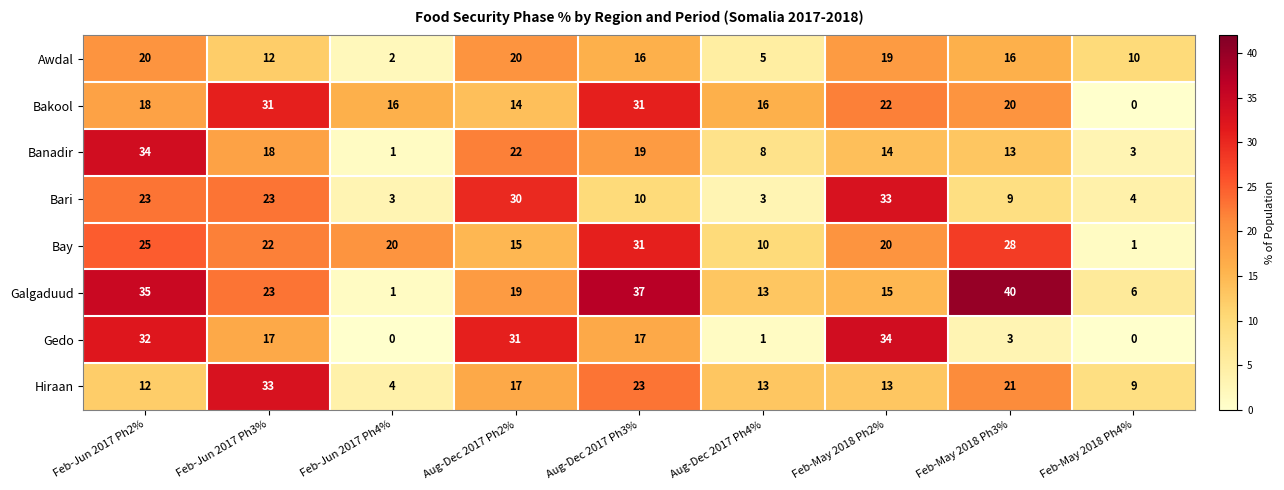

What is the average value of the Banadir series?

15